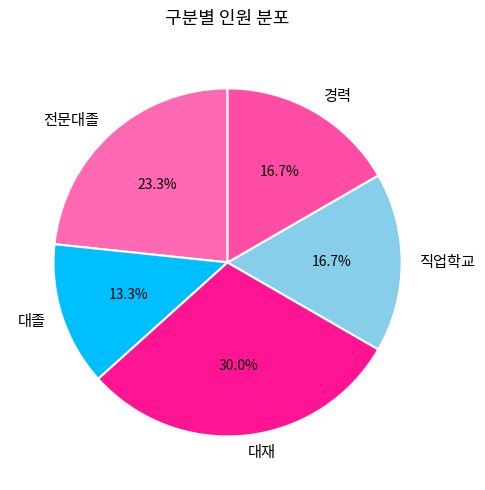

Which category has the smallest portion of the pie?

대졸